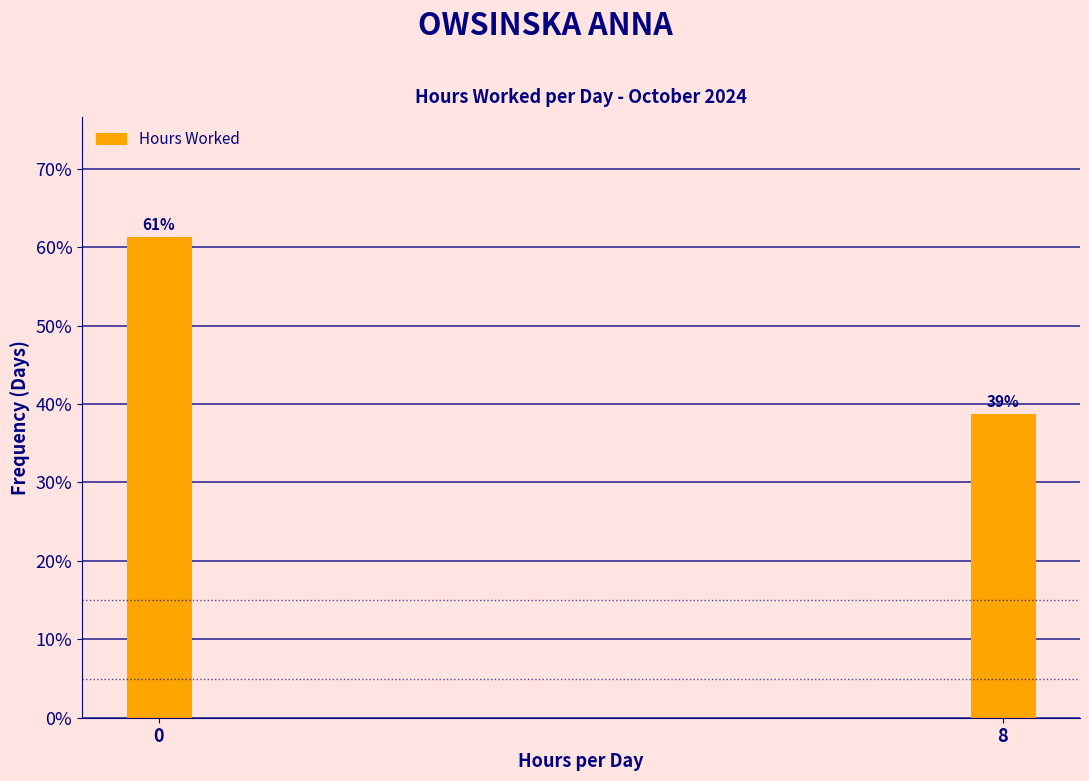

The chart shows a value of 61.3 at 0. True or false?

True